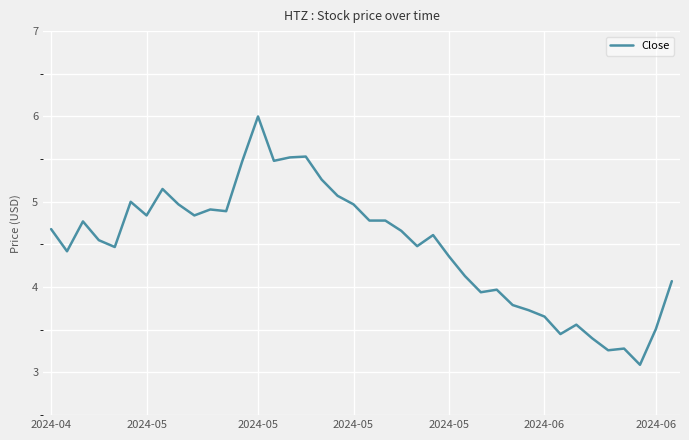

What is the smallest value displayed?

3.1